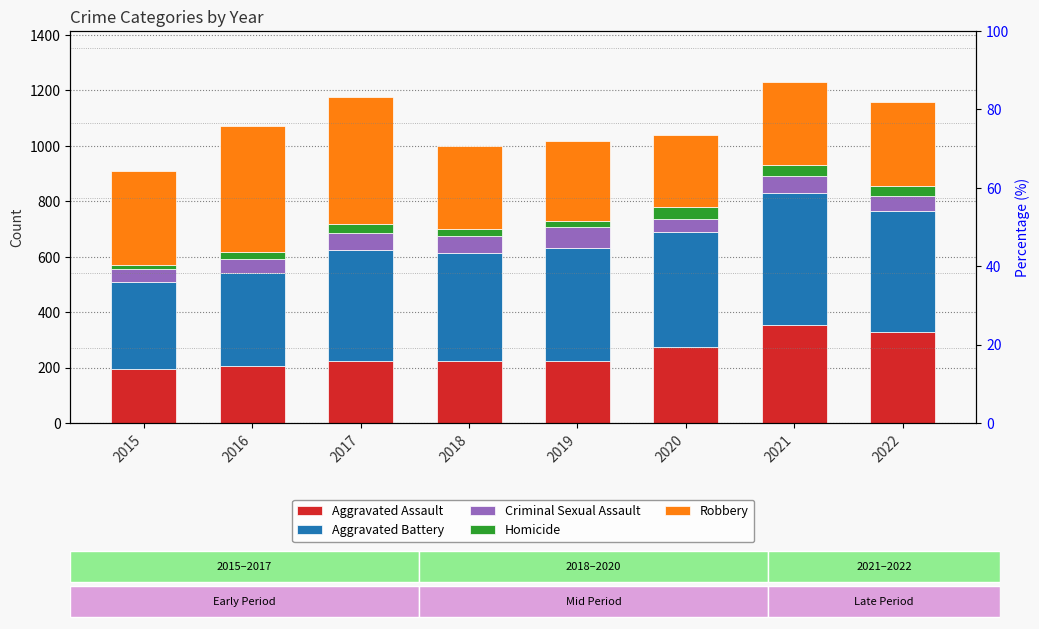

At how many categories does at least one series exceed 356?

7